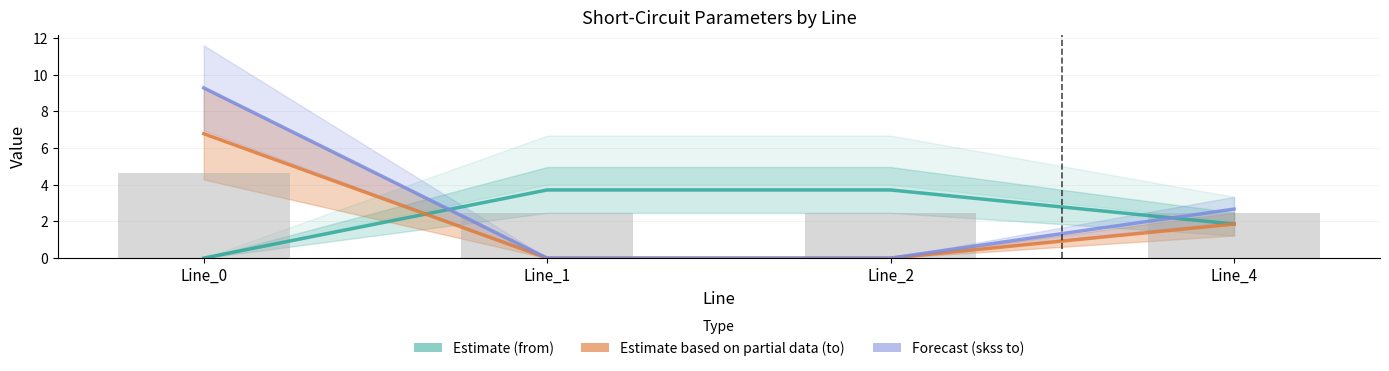

Does the chart contain any negative values?

No